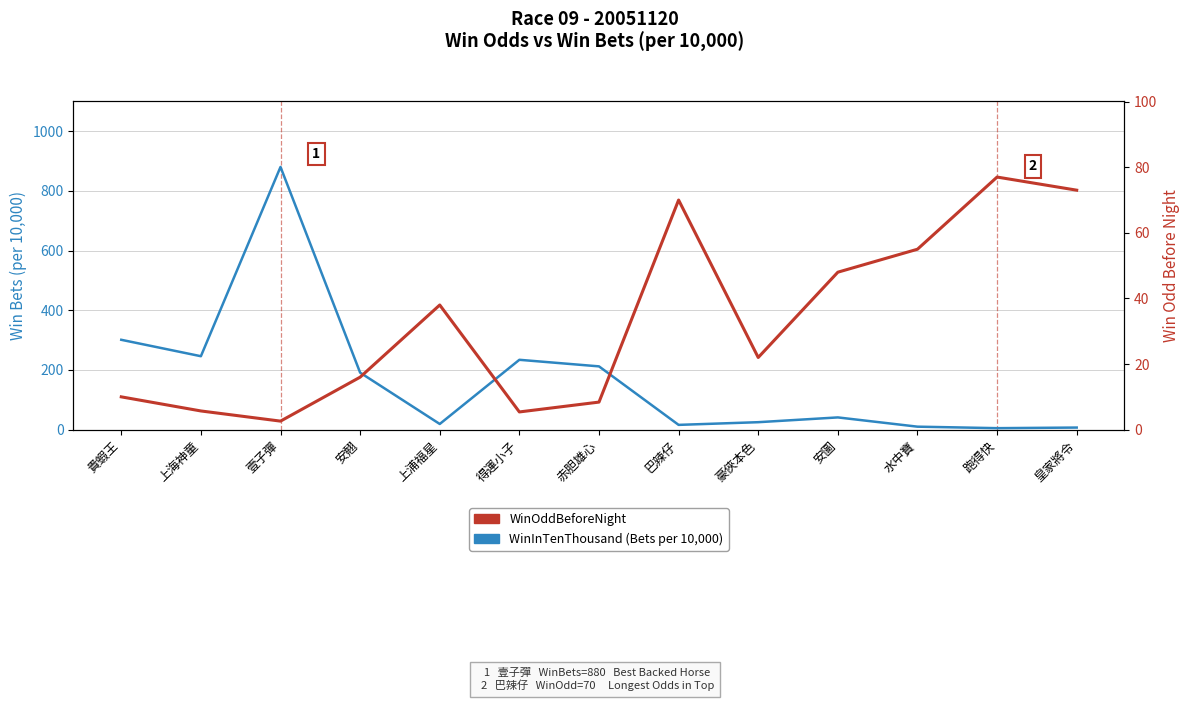

Reading left to right, list all the values displayed in this chart.

WinInTenThousand (Bets per 10,000): 301.0	246.0	880.0	191.0	19.0	234.0	212.0	16.0	25.0	41.0	10.0	5.0	7.0
WinOddBeforeNight: 10.0	5.7	2.6	16.0	38.0	5.4	8.4	70.0	22.0	48.0	55.0	77.0	73.0